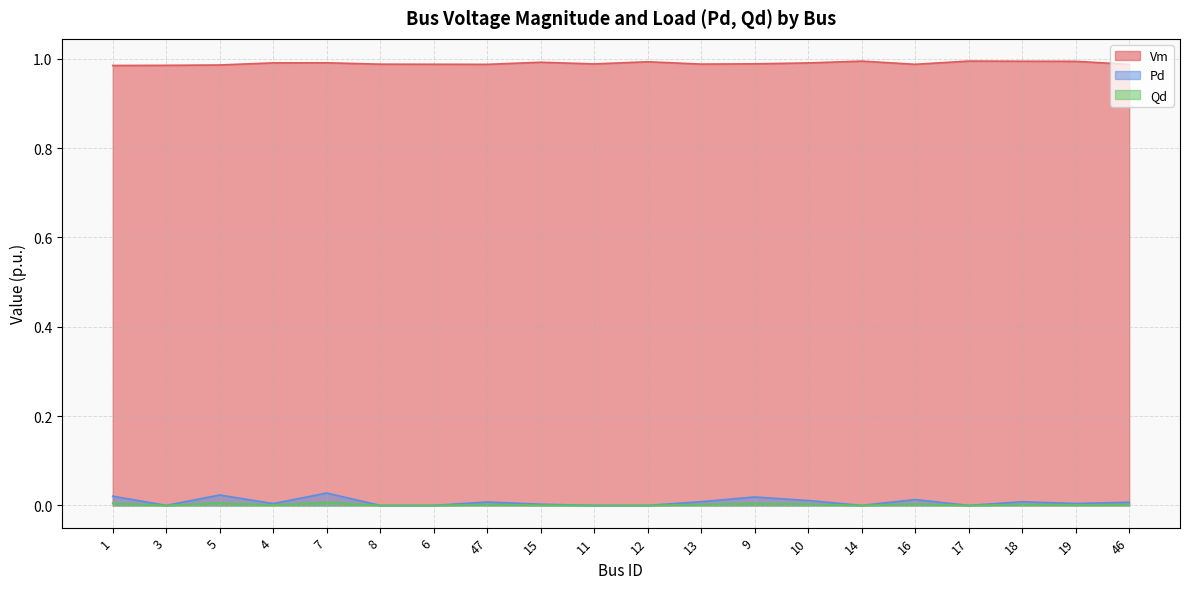

The Qd series shows 0.0 at 14. True or false?

True